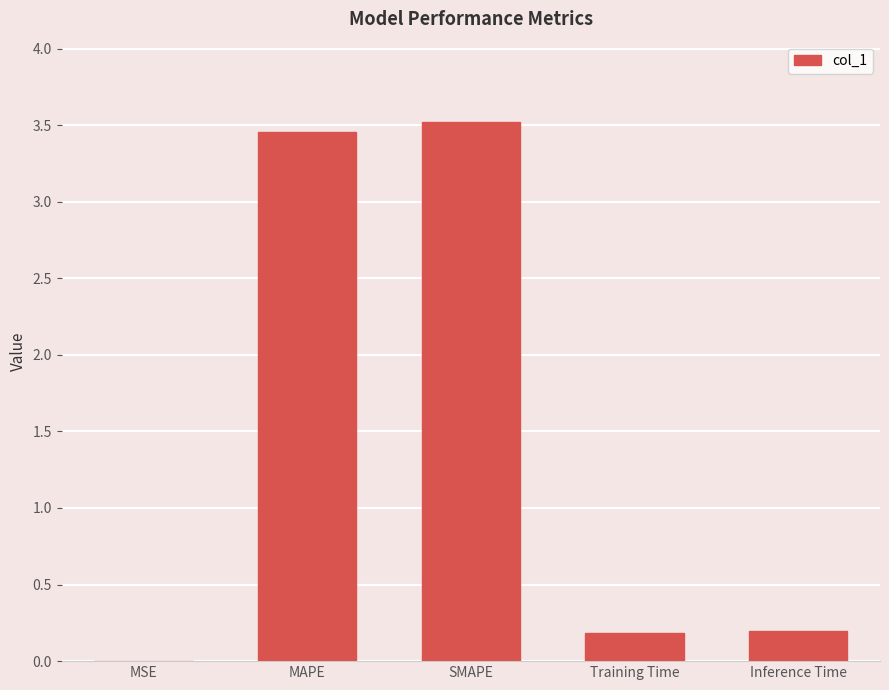

What is the sum of all values?

7.3